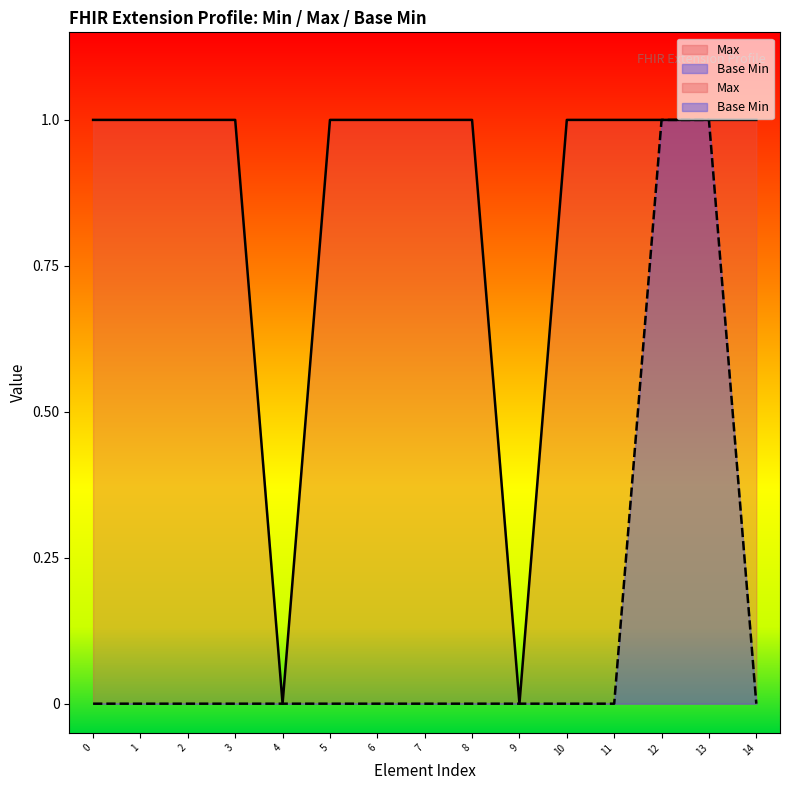

Rank the series by their maximum value, from highest to lowest.

Max, Base Min